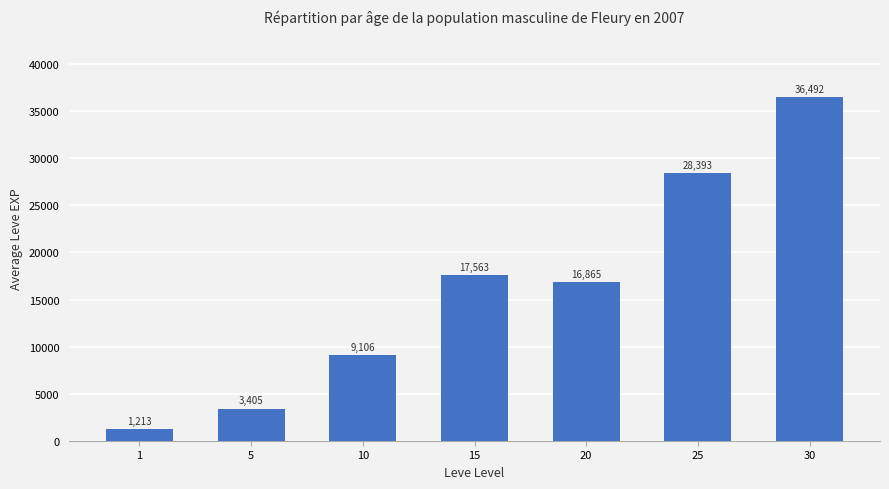

What is the value of the 3rd bar from the left?

9106.7